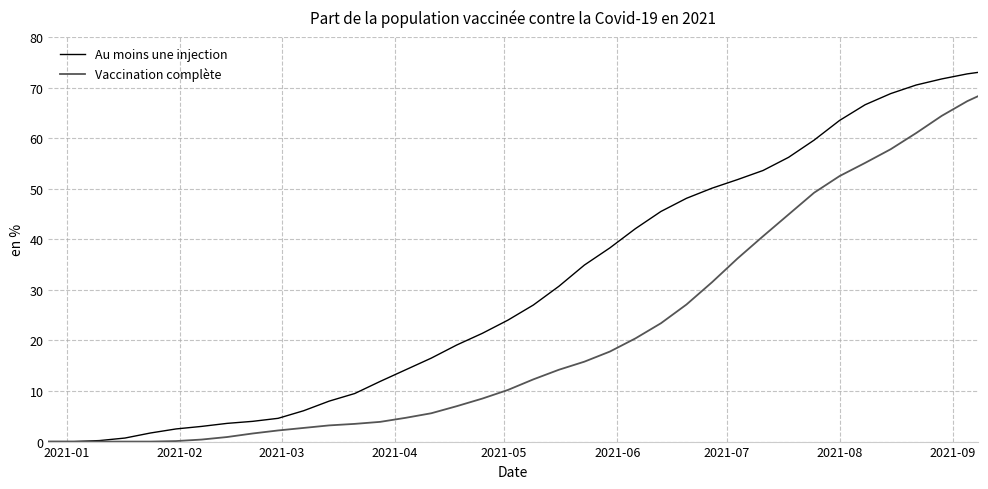

What is the highest value of the Vaccination complète series?

68.3